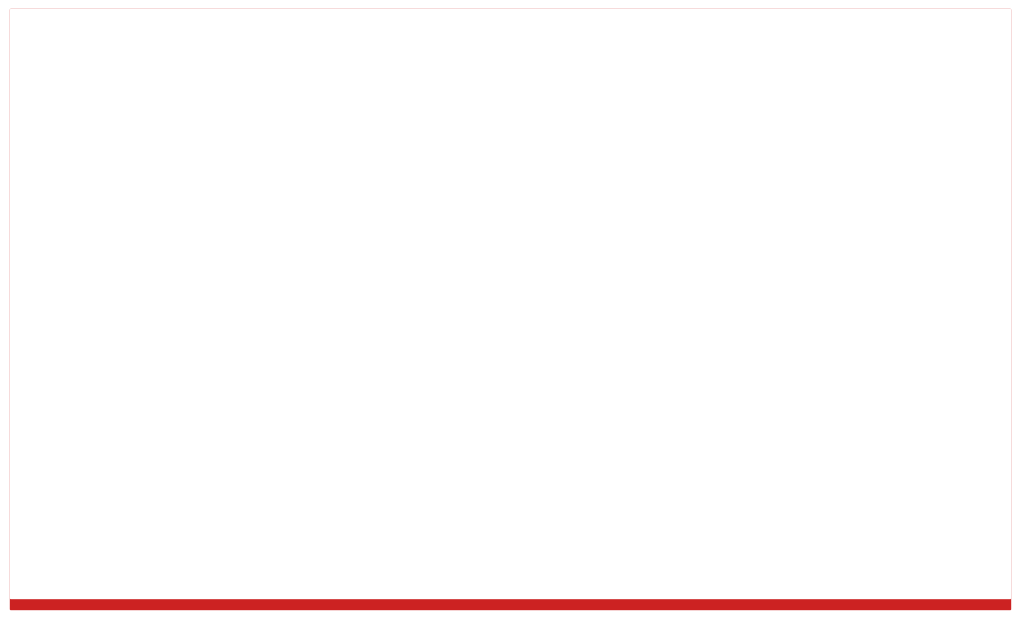

List the series in order of their peak value, lowest first.

I, I-EM, D